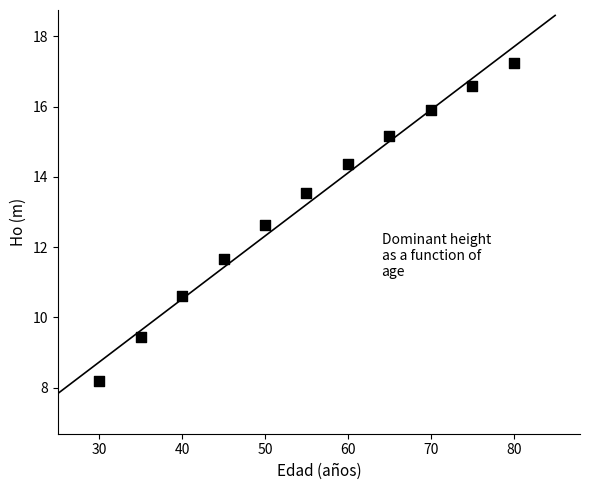

What Y value in the scatter plot is closest to 12?

11.7